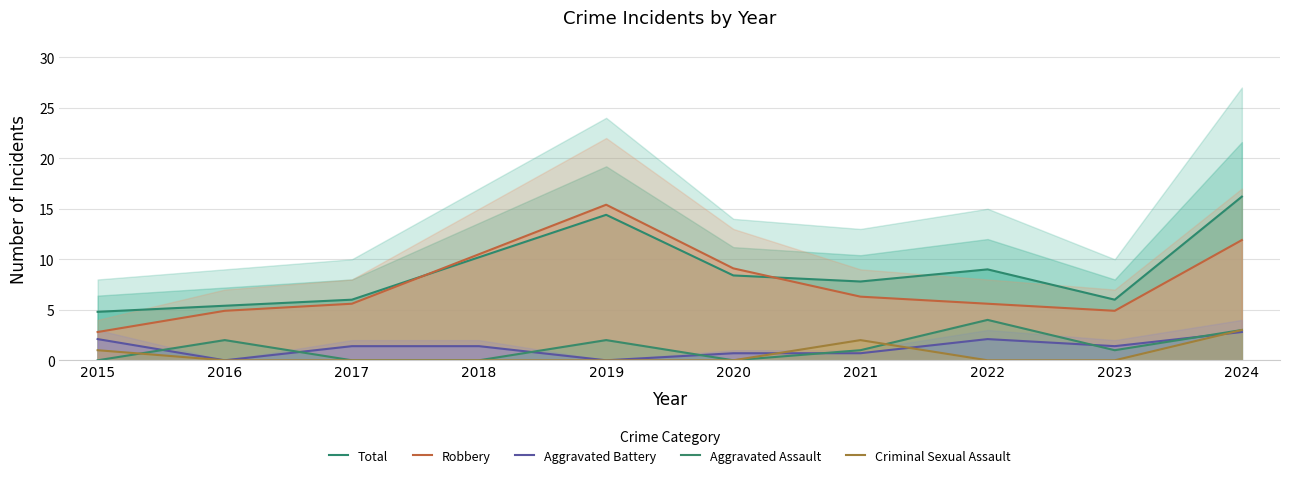

What is the minimum value for Total?

4.8